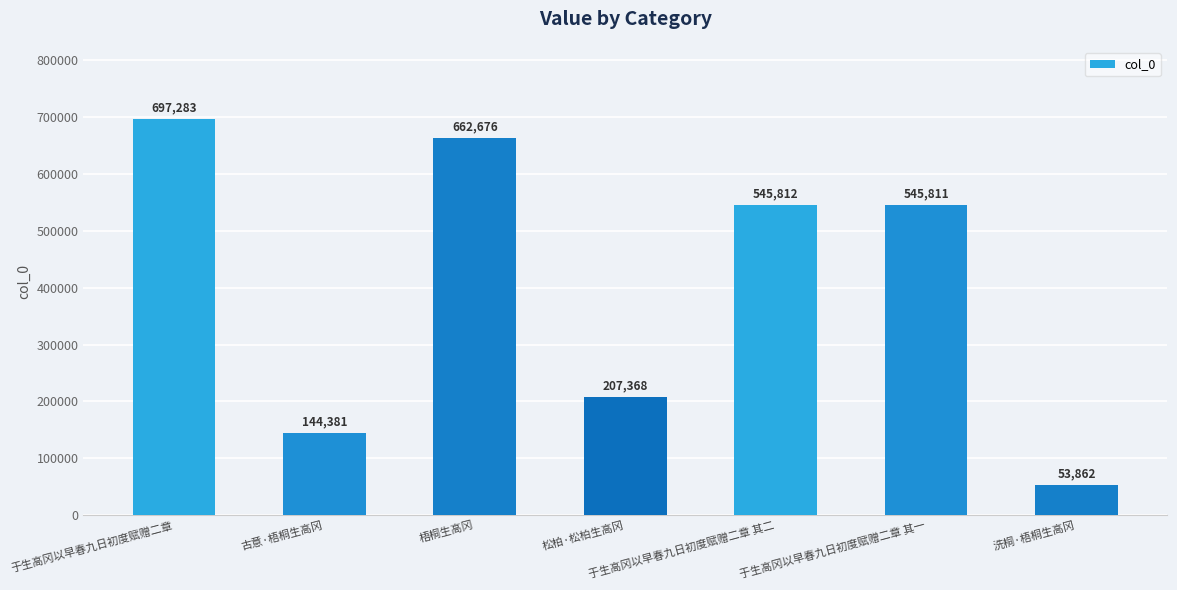

The chart shows a value of 207368 at 松柏·松柏生高冈. True or false?

True